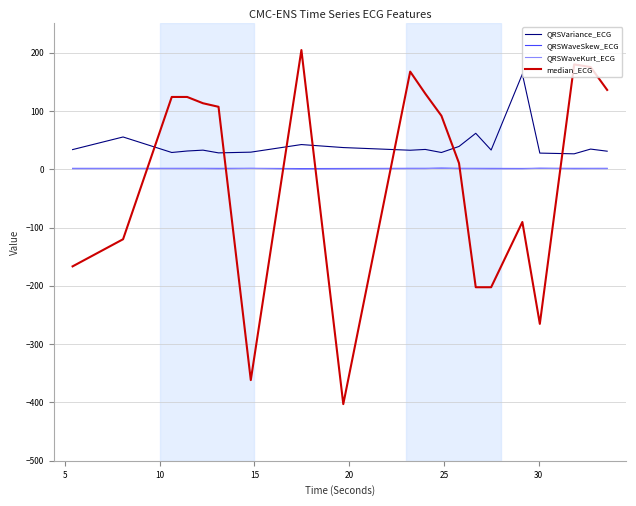

What is the greatest value displayed?

204.4